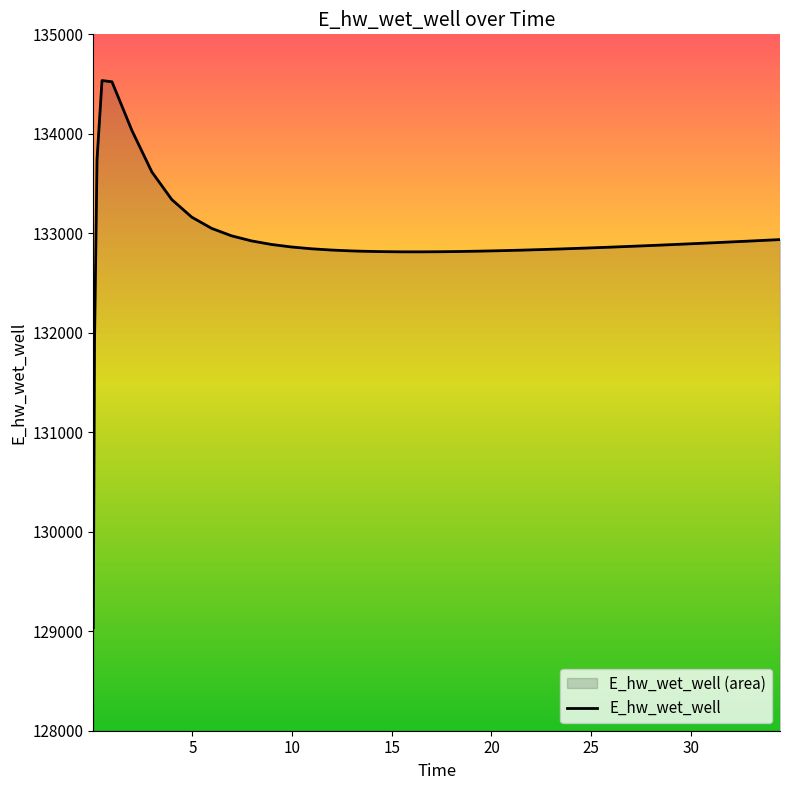

What is the difference between the maximum and minimum values?

5499.6